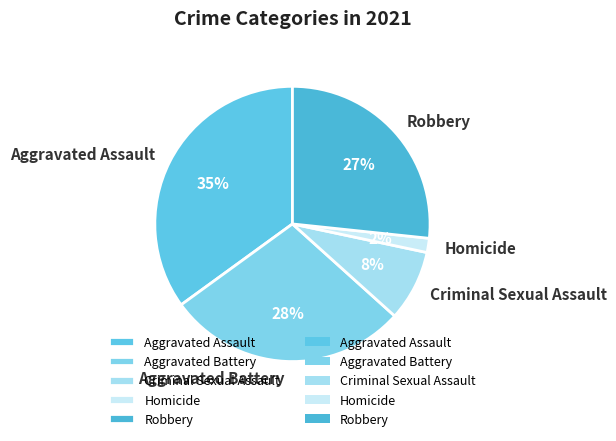

Which has a higher value, Aggravated Battery or Homicide?

Aggravated Battery